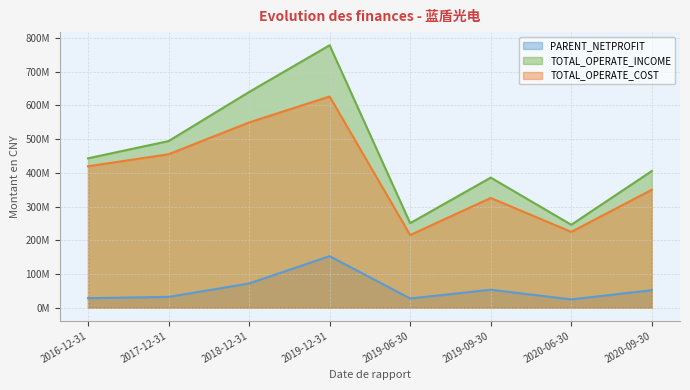

What is the spread (max minus min) of values at 2020-09-30?

353398736.9